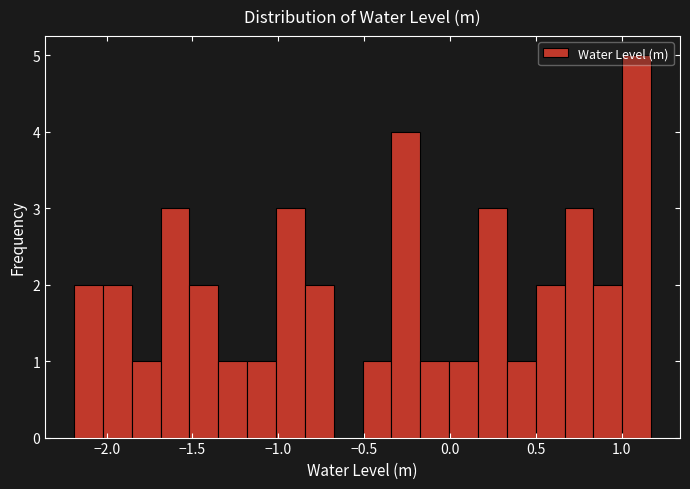

Around what value on the x-axis is the tallest bar? Give the approximate position of its centre, as read against the axis.

1.10